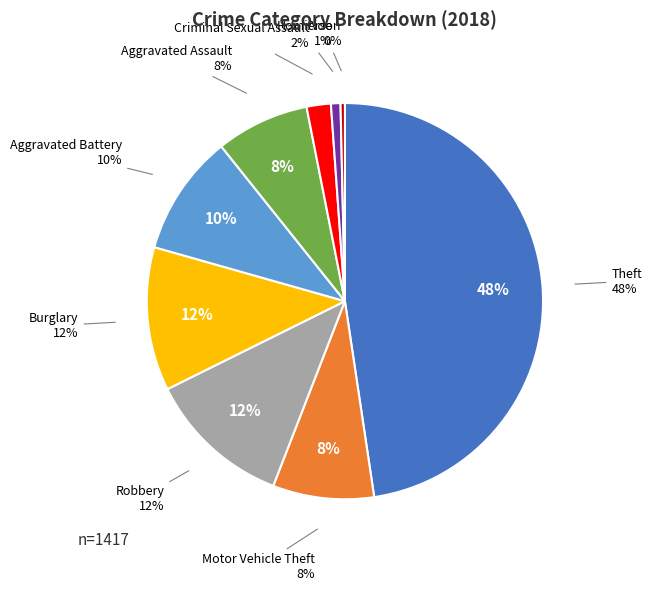

To the nearest percent, what portion does Robbery represent?

12%